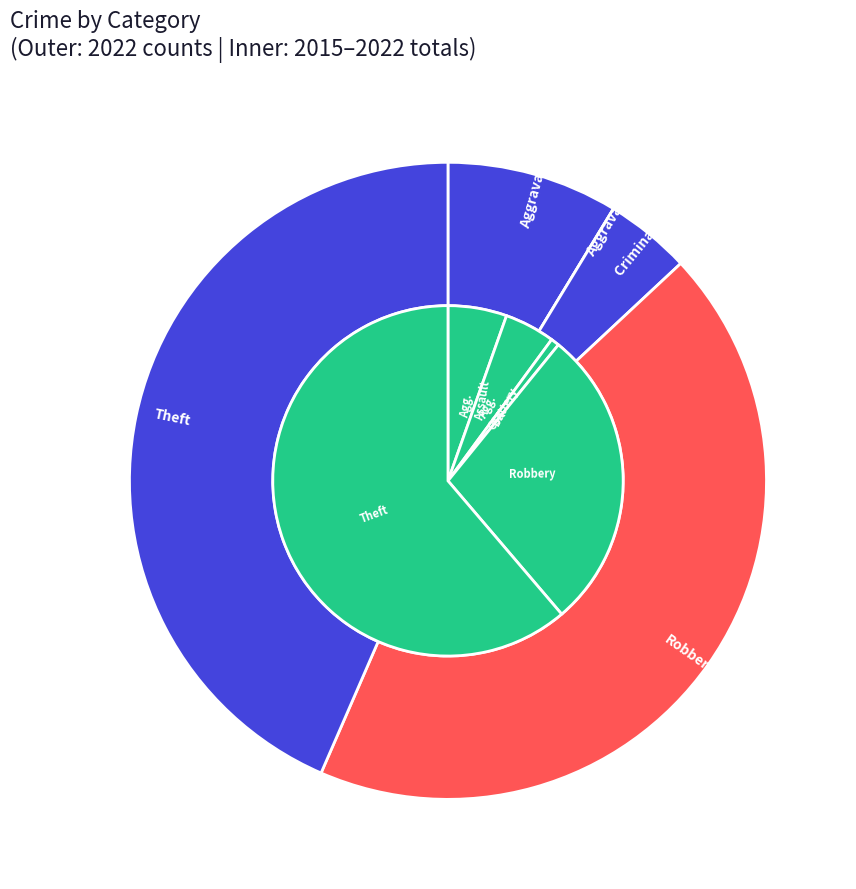

Is there any slice that represents more than half of the pie?

No